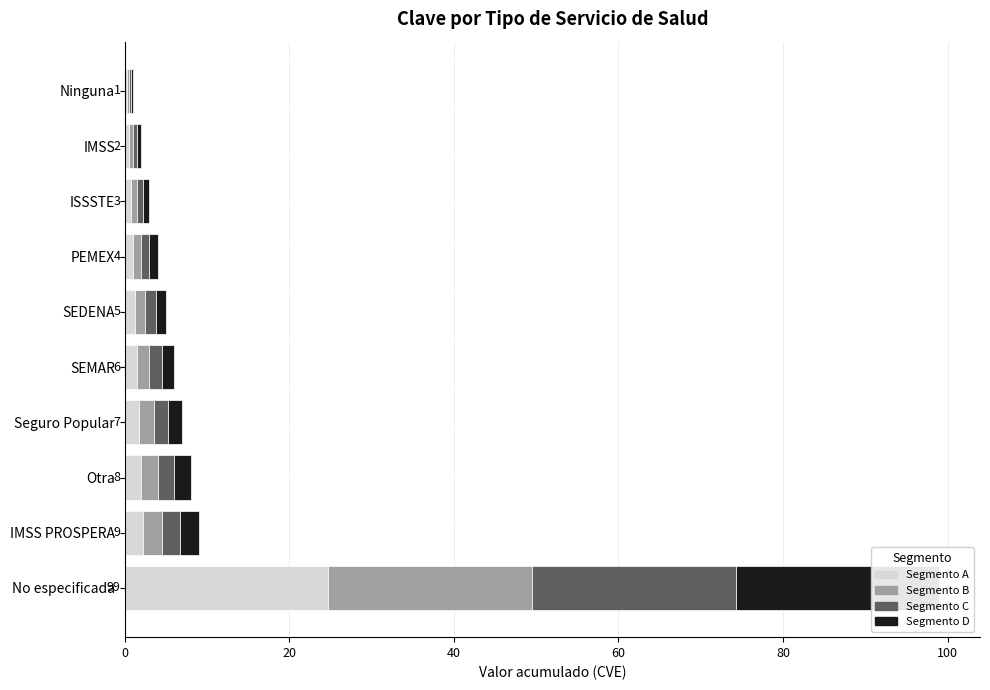

What is the average value of the Segmento C series?

3.6